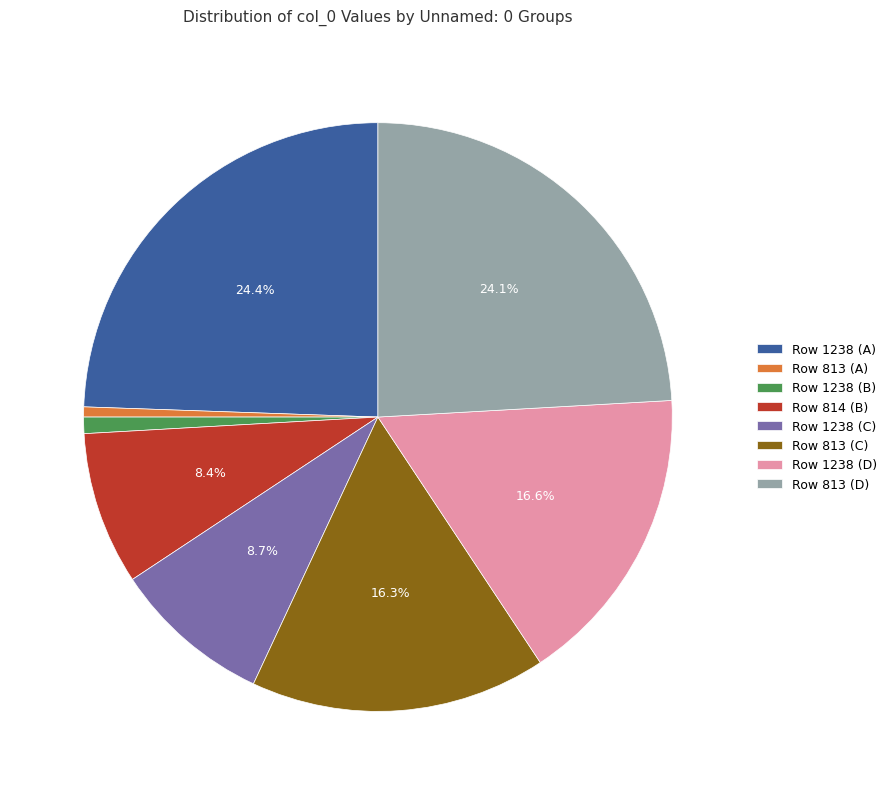

Does any single category account for the majority?

No